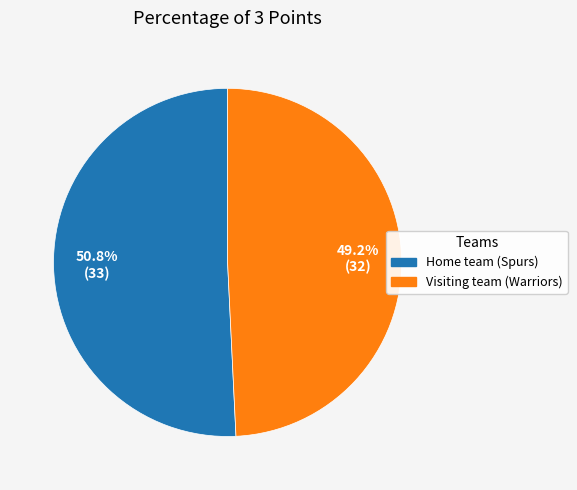

Which has a higher value, Visiting team (Warriors) or Home team (Spurs)?

Home team (Spurs)